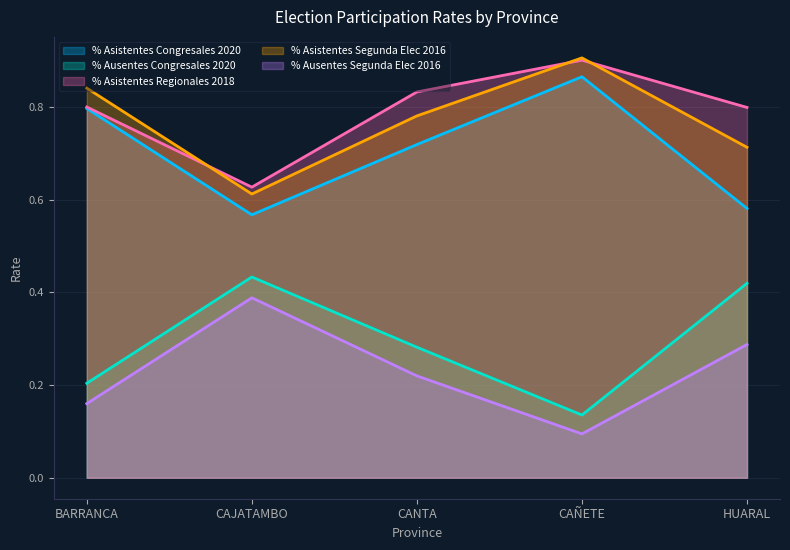

True or false: % Ausentes Congresales 2020 has more than 2 interior local peaks.

False